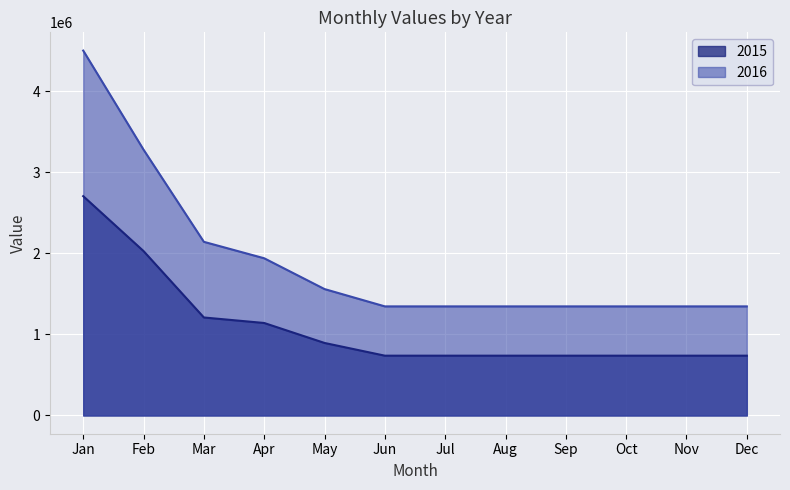

What is the spread (max minus min) of values at Feb?

1250639